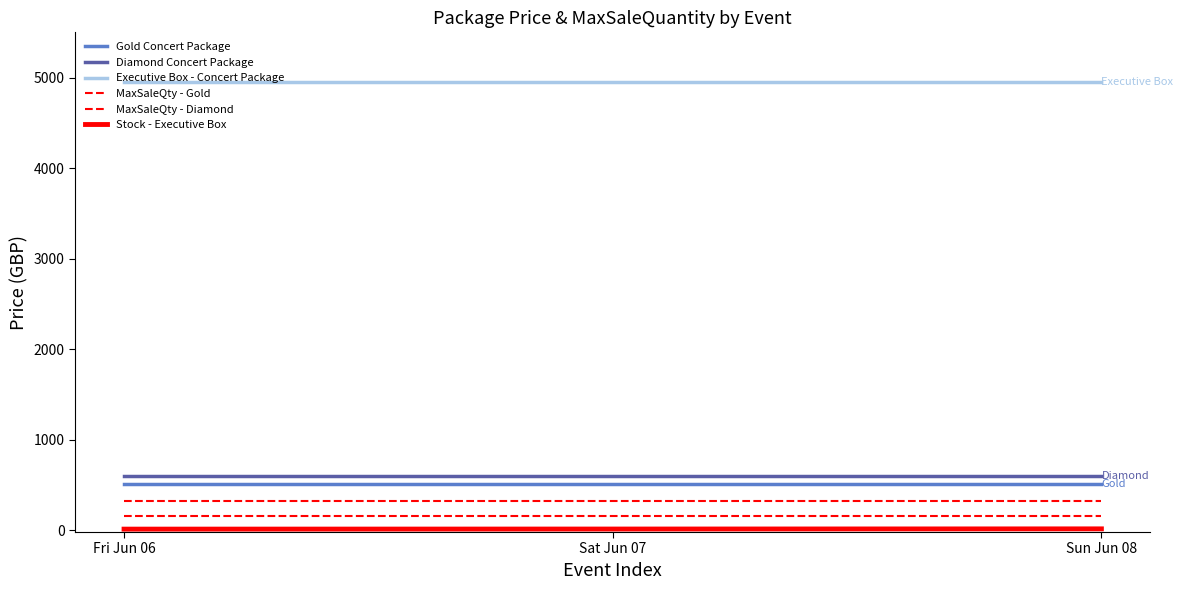

Which series changed the most between Fri Jun 06 and Sun Jun 08?

Stock - Executive Box